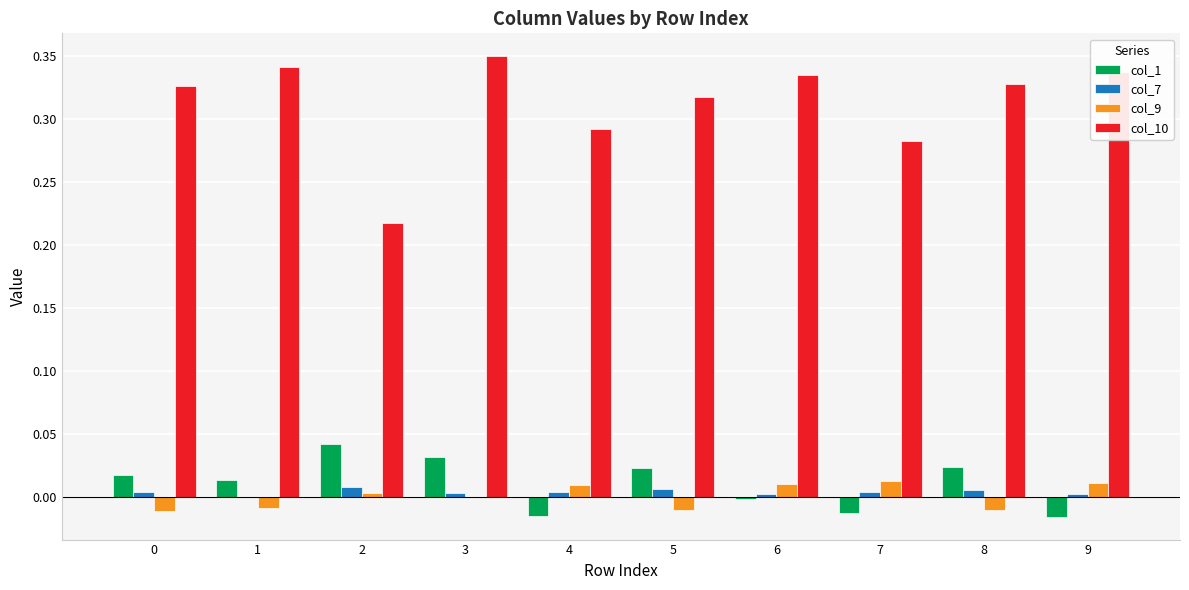

How many values in col_1 are above zero?

6